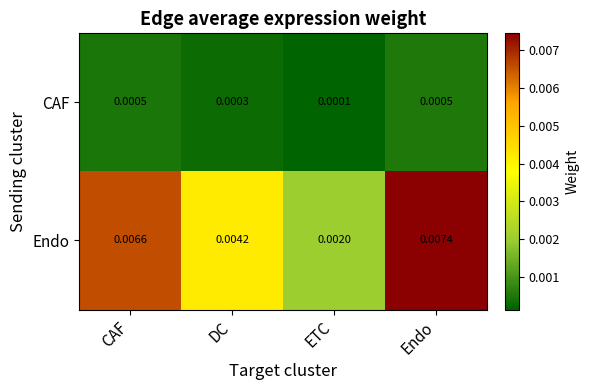

At which label is CAF closest to 0?

ETC